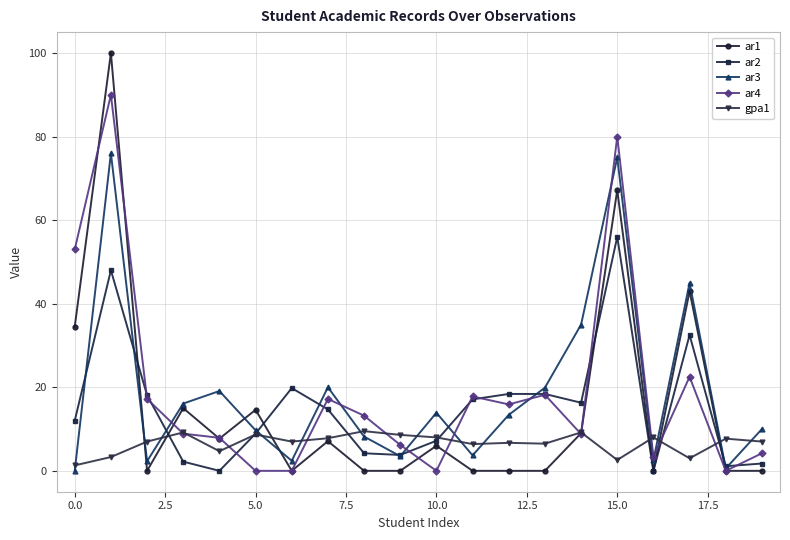

What is the value of the ar4 point at the 1st from the left?

53.0